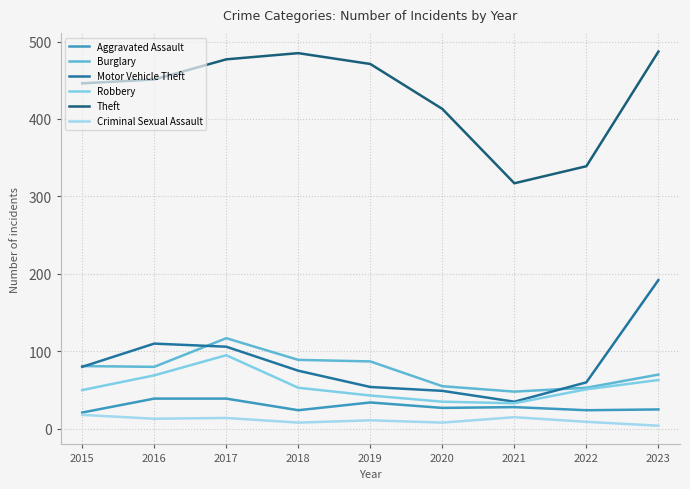

How many lines are shown in the chart?

6